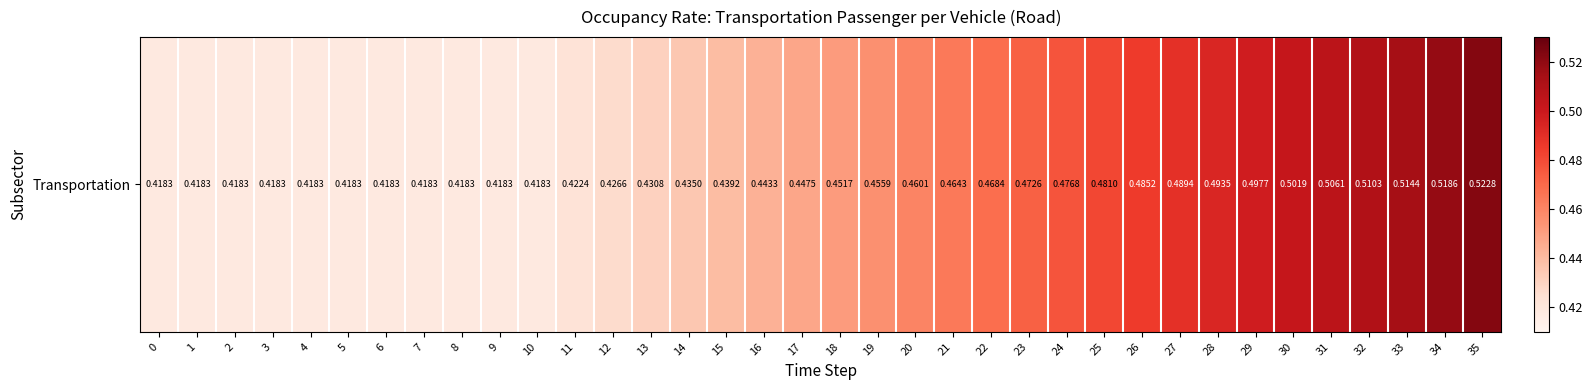

What is the maximum value shown in the chart?

0.5